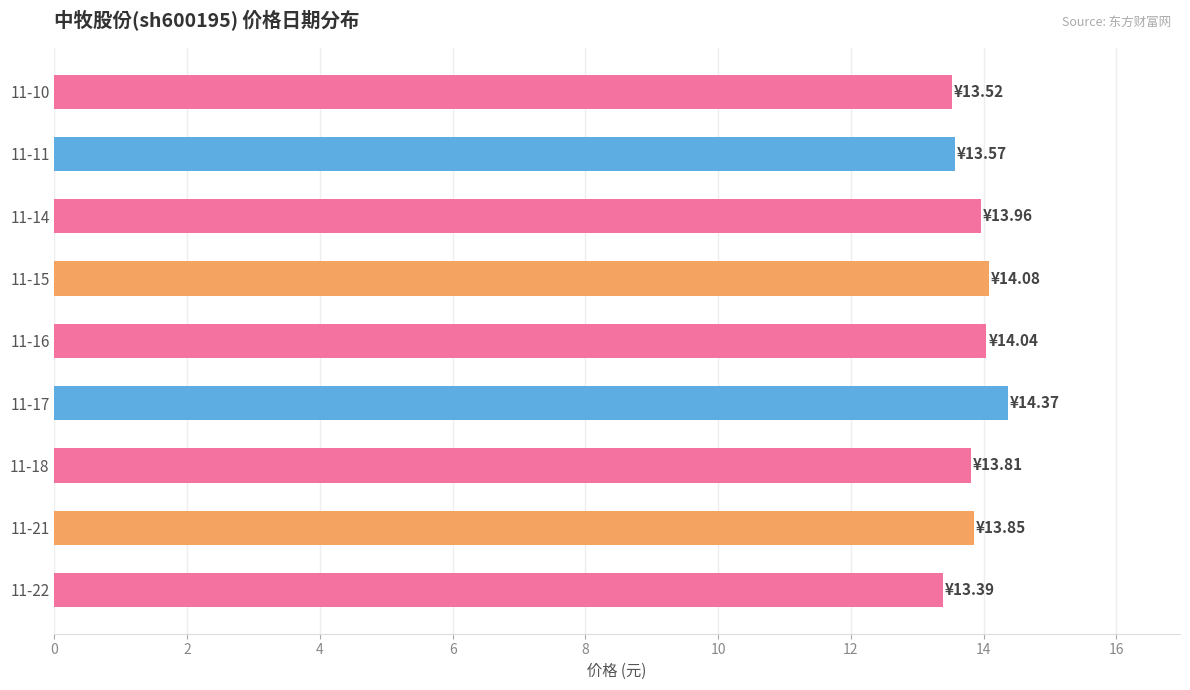

What is the minimum value shown in the chart?

13.4